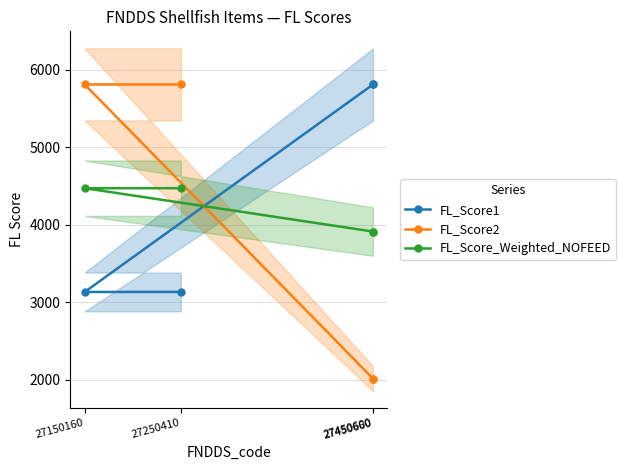

How many FL_Score2 values are between 2012 and 5812?

4